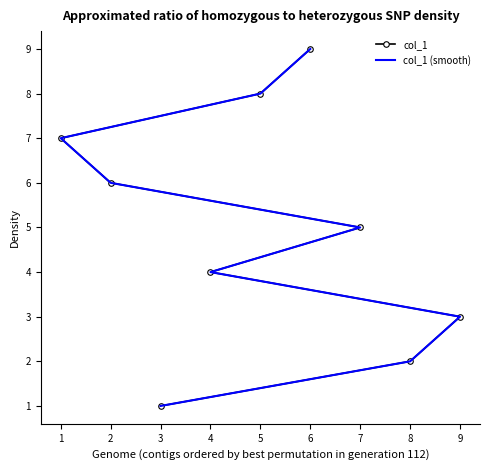

Count the col_1 values in the range 3 to 7.

5